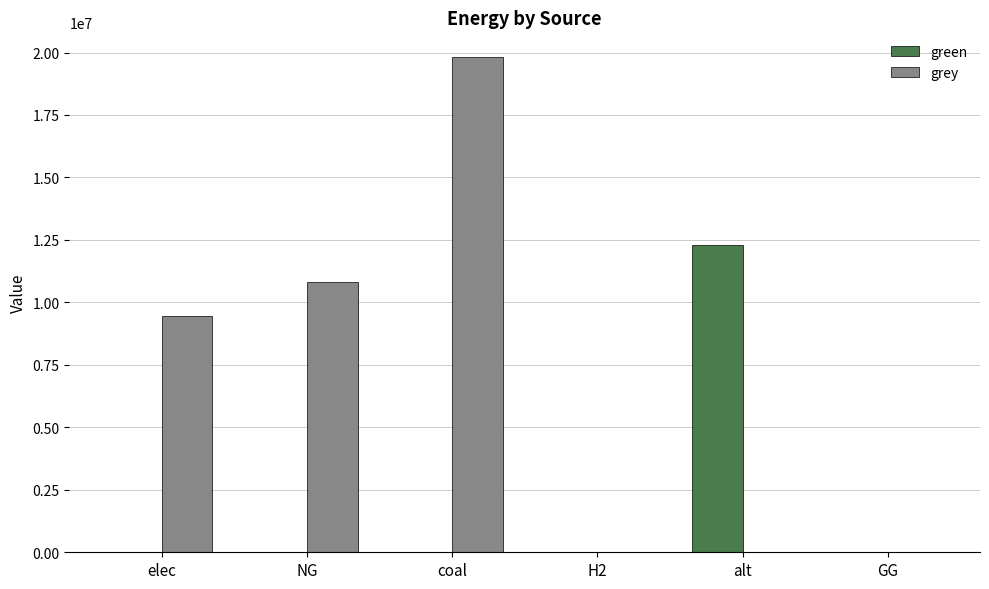

What is the total value across all series at elec?

9459380.2